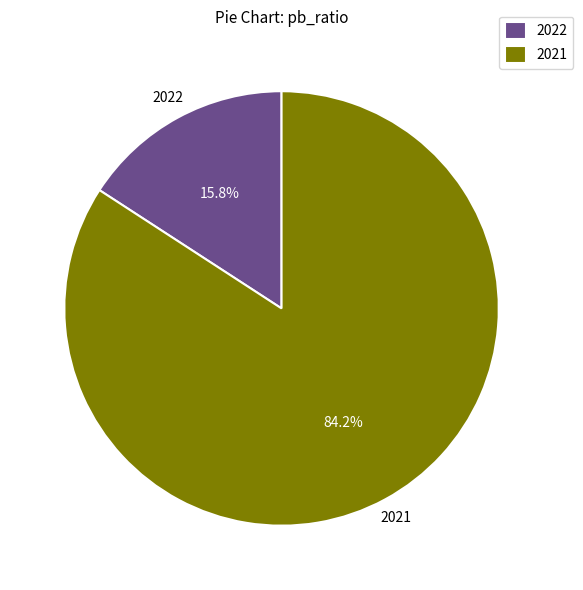

Which has a higher value, 2022 or 2021?

2021